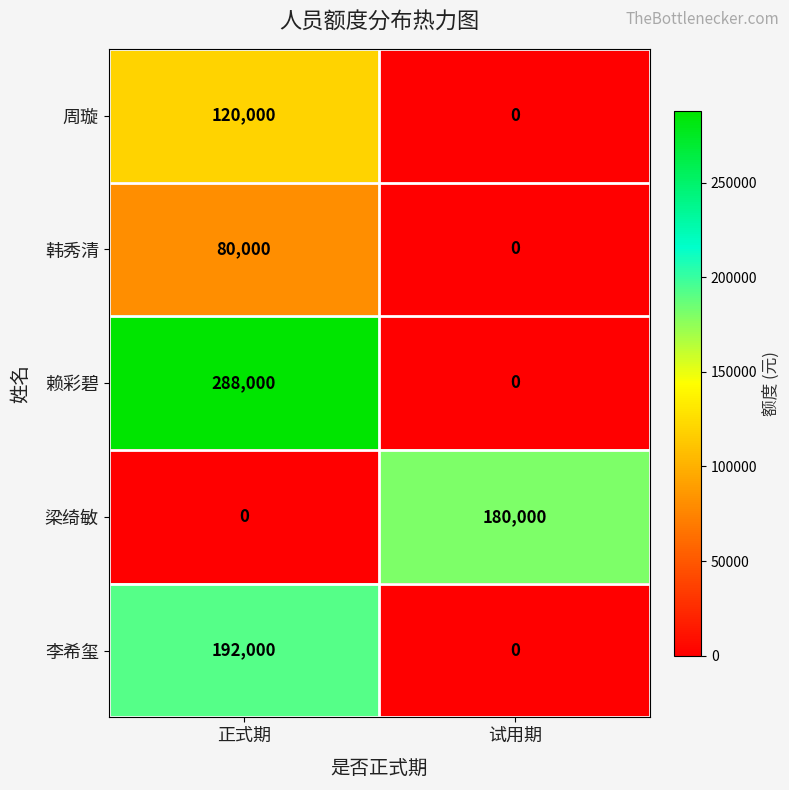

Rank the series by their maximum value, from lowest to highest.

韩秀清, 周璇, 梁绮敏, 李希玺, 赖彩碧